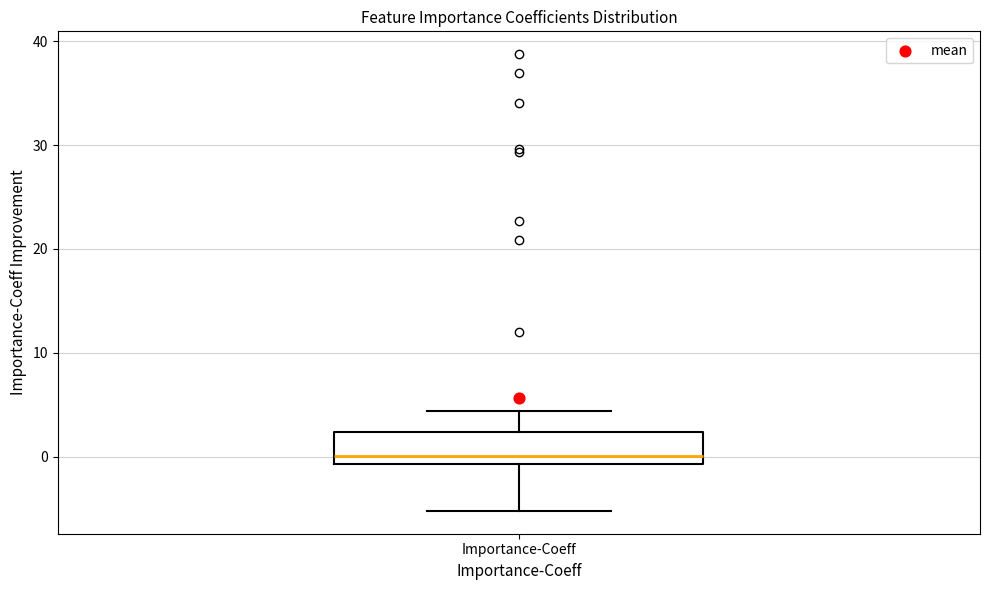

Transcribe this box plot: give where the median line is, the range the box spans, and where the two whiskers end, as read against the y-axis. The values are not printed on the chart, so give them approximately, as read against the axis.

median 0, box -1 to 2, whiskers -5 to 4